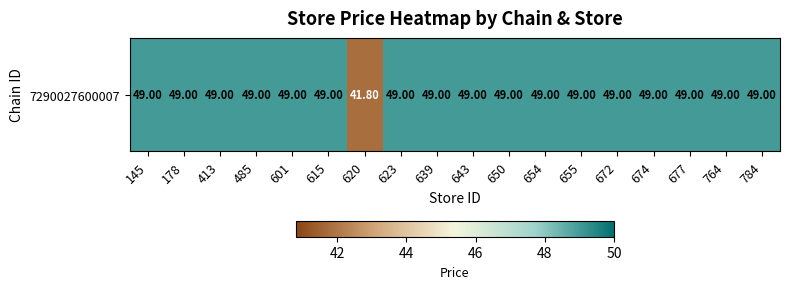

Between 655 and 485, which is larger?

655